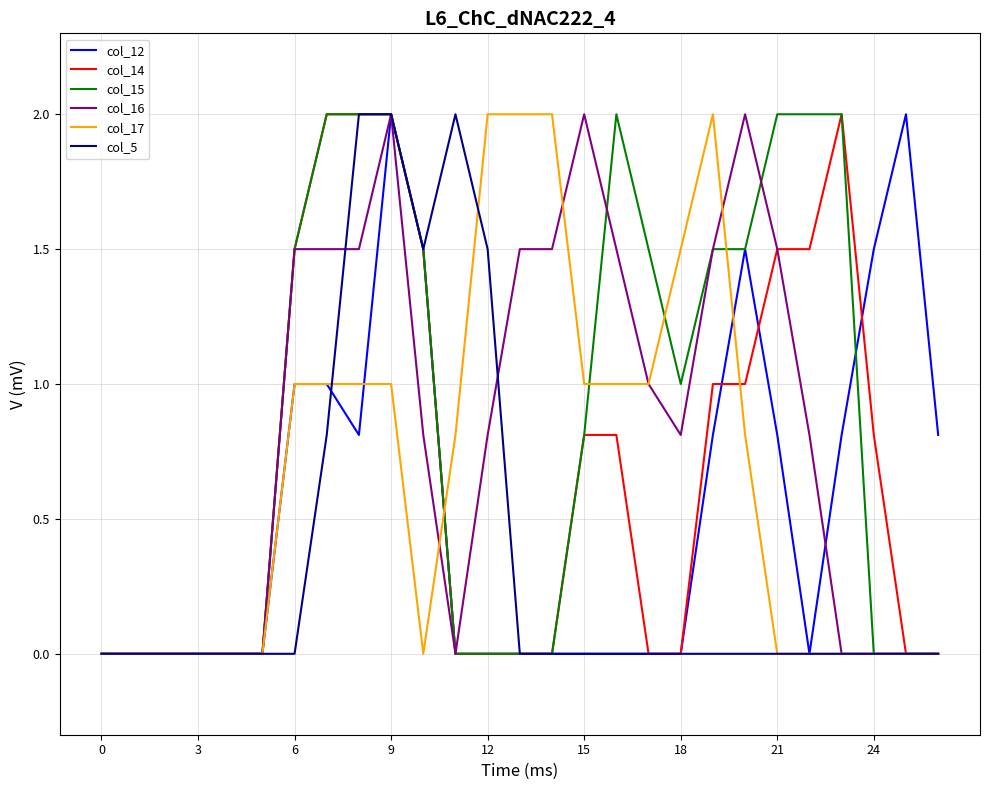

What is the greatest value displayed?

2.0